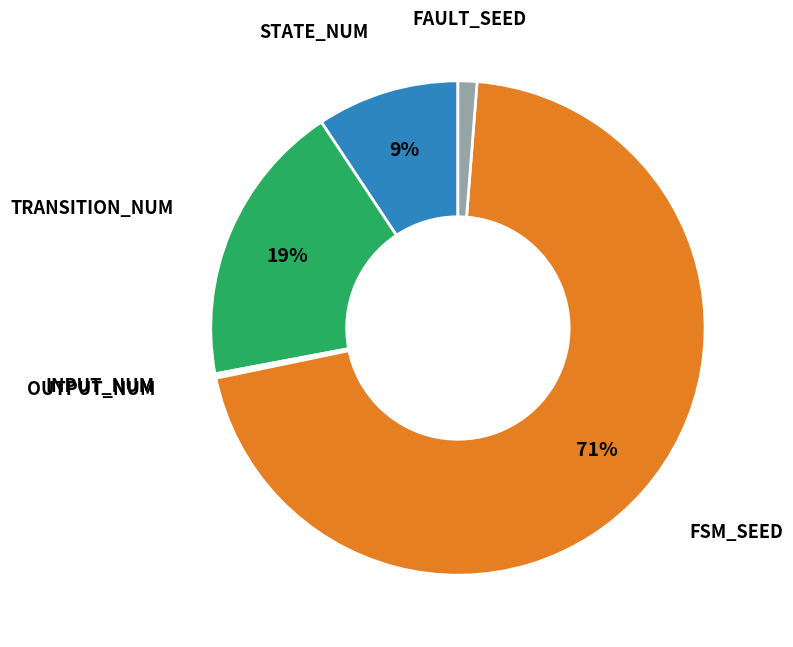

Does any single category account for the majority?

Yes